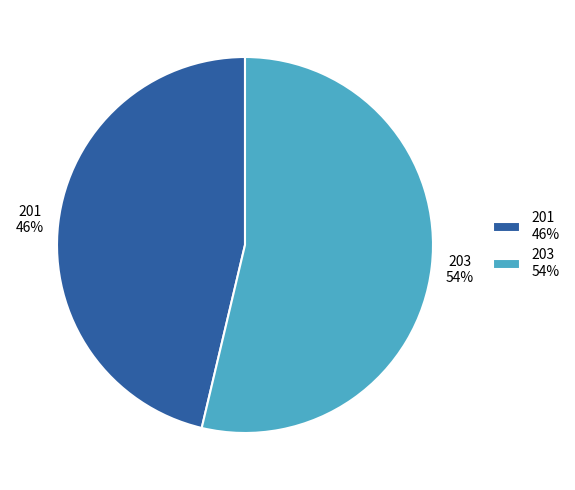

Count the number of slices in the pie.

2